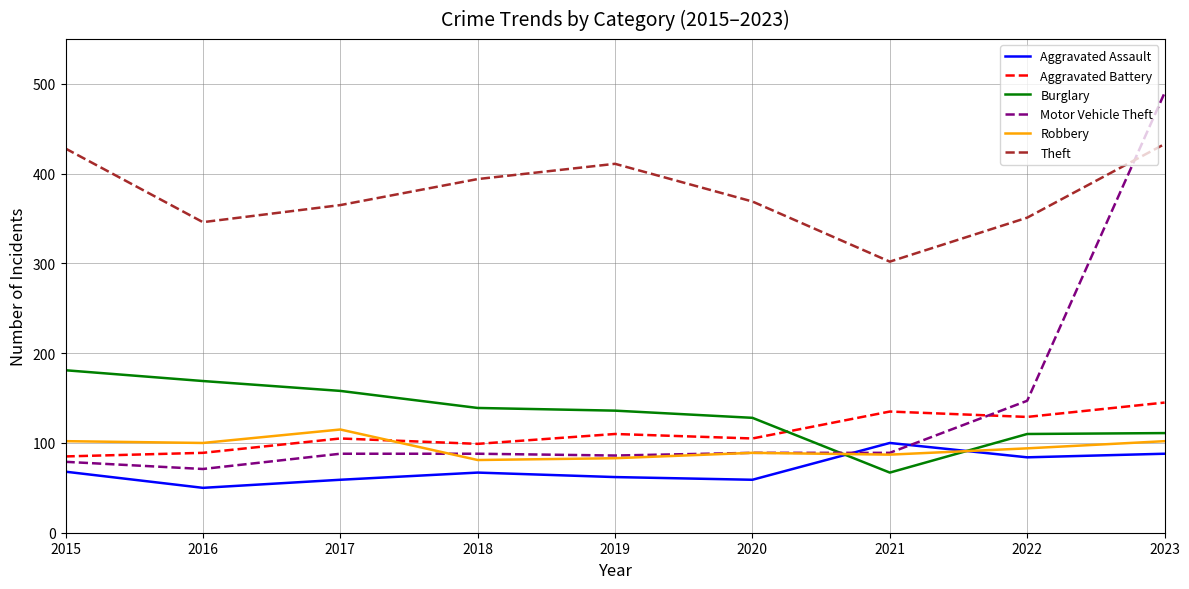

Is it true that Aggravated Battery equals 47 at 2015?

False